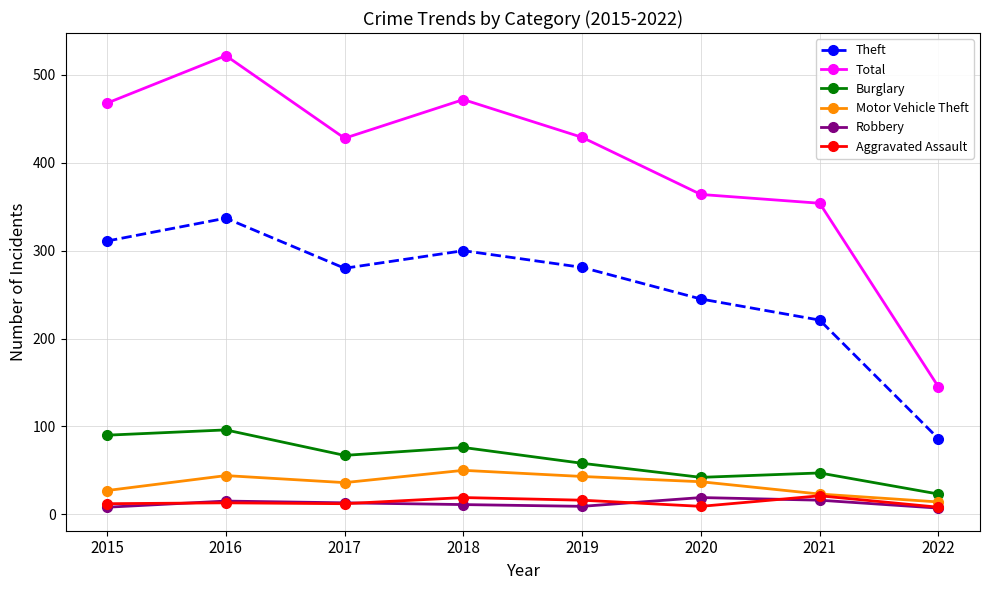

How many lines are shown in the chart?

6